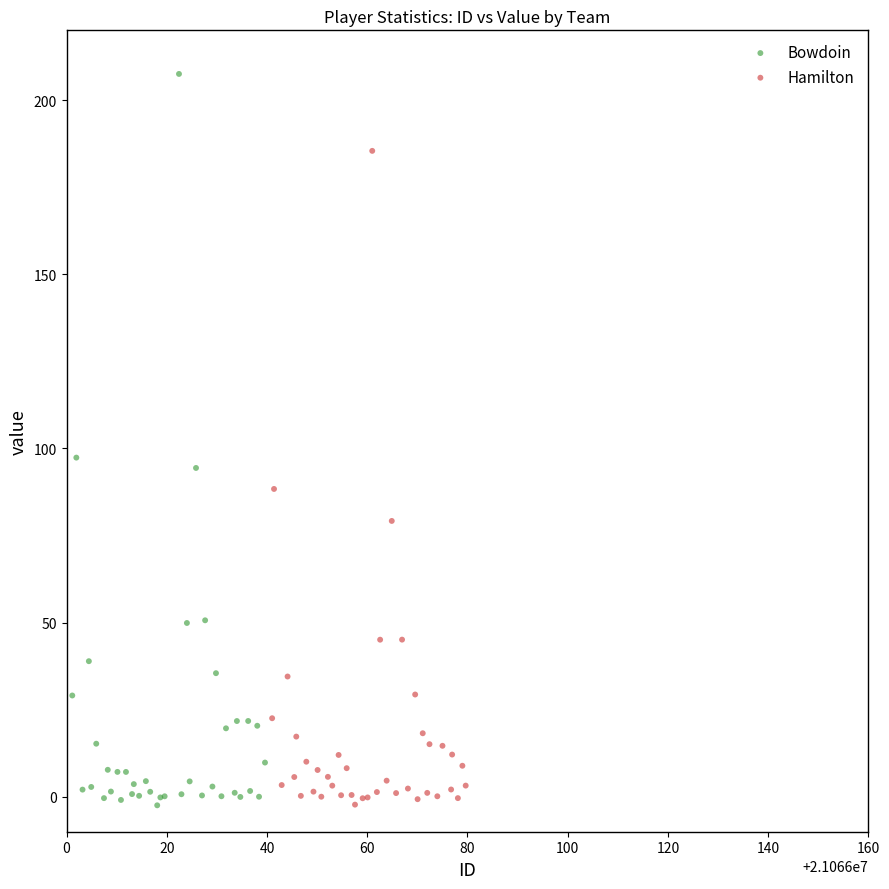

Which series reaches the maximum Y coordinate?

Bowdoin